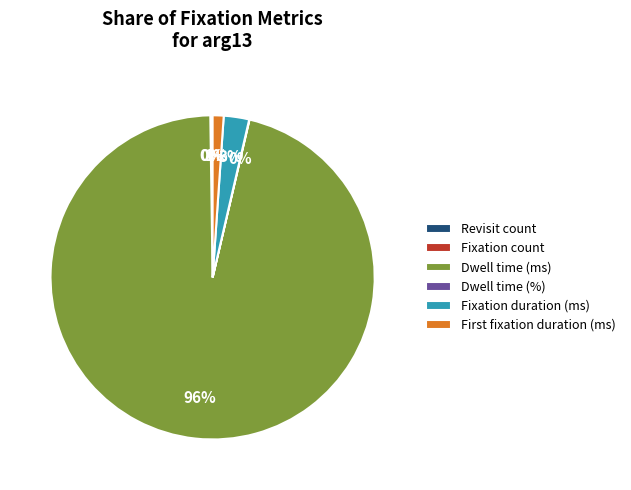

Which category accounts for the majority?

Dwell time (ms)